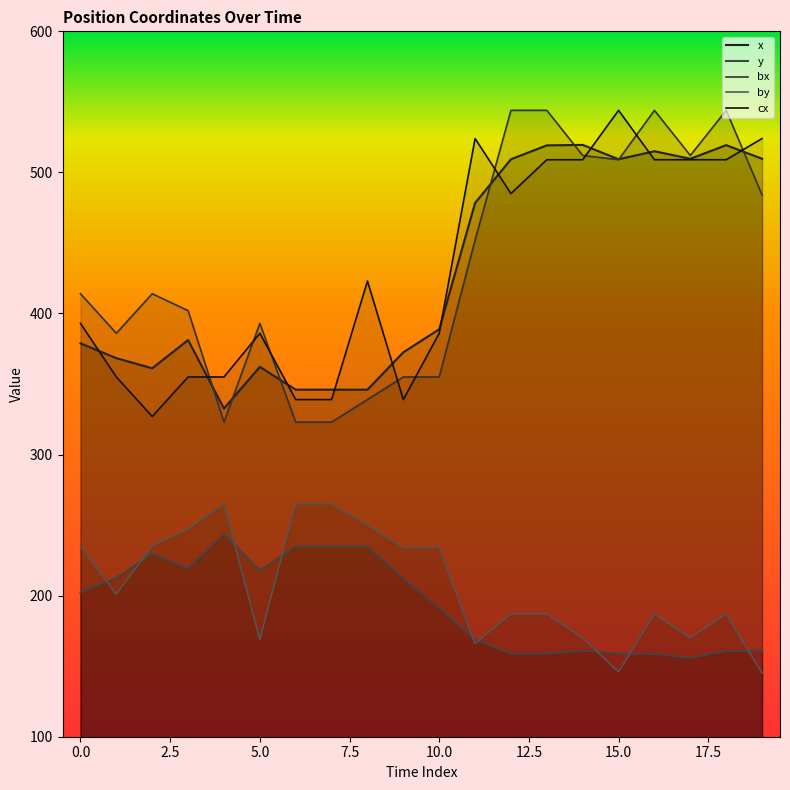

What is the approximate value of x at 9?

372.5